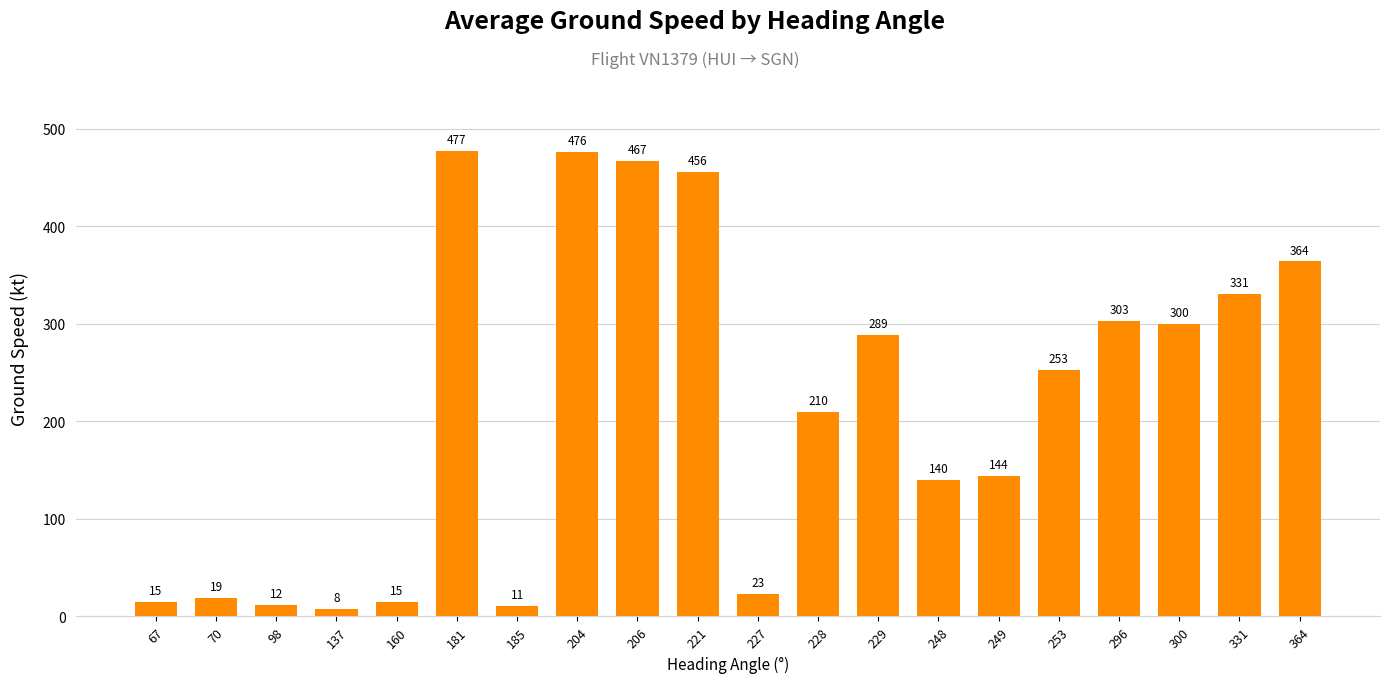

What is the value of the 19th bar from the left?

331